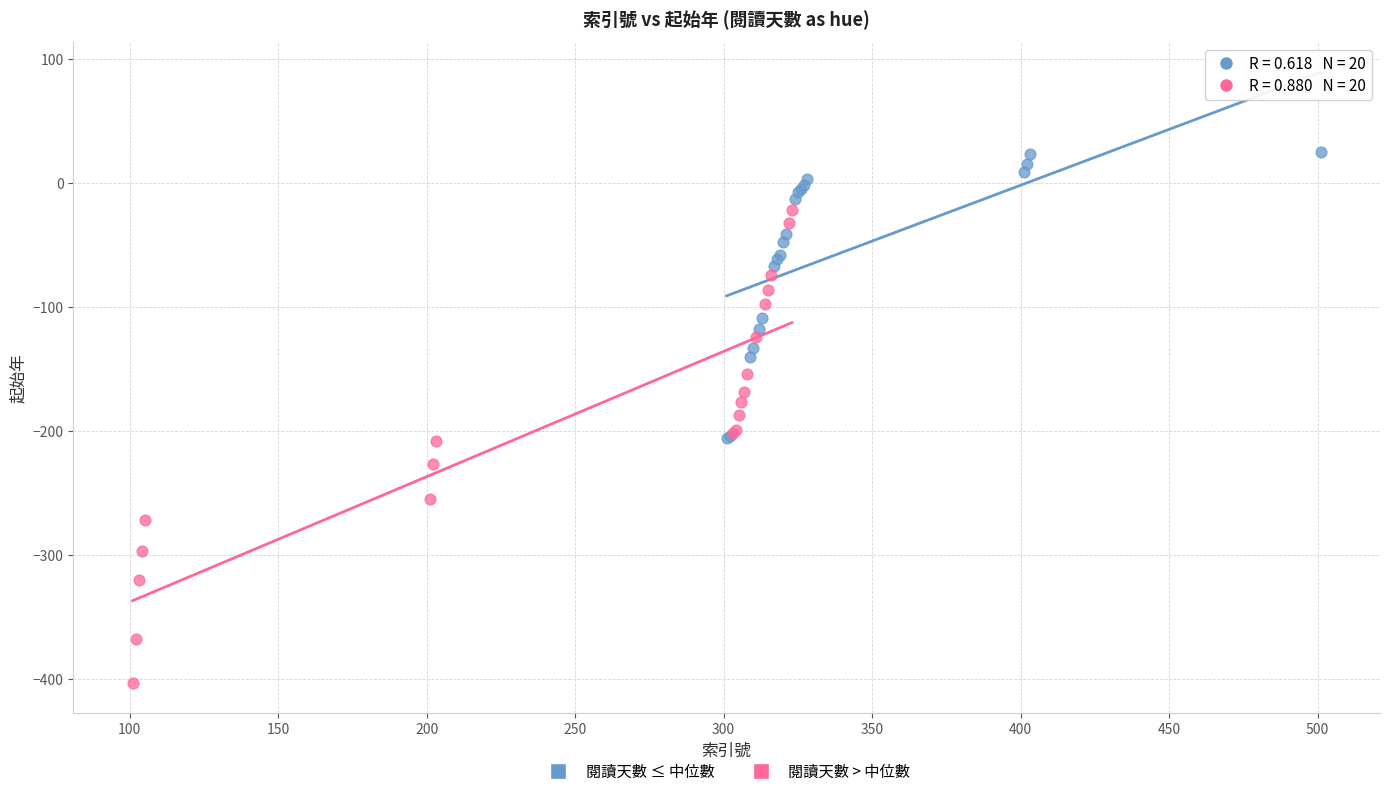

Which series contains the highest Y value?

閱讀天數 ≤ 中位數